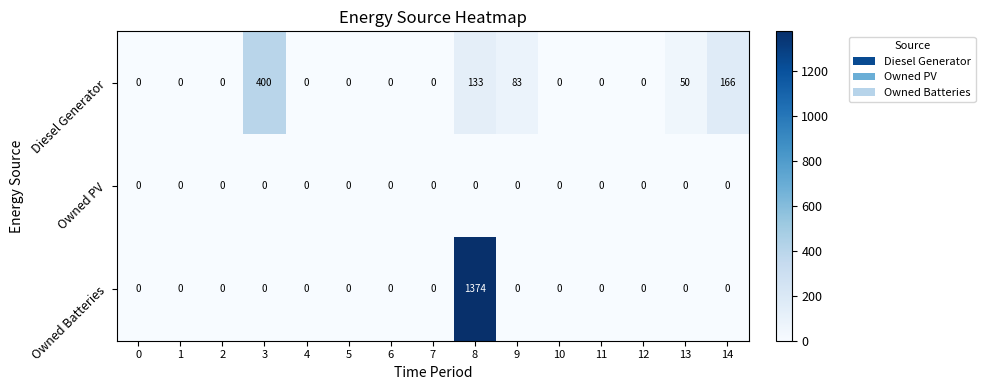

Which series changed the most between 3 and 13?

Diesel Generator